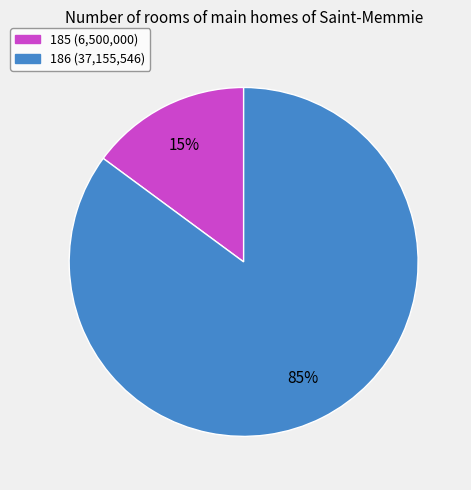

What is the ratio of the value at 185 to the value at 186?

0.2